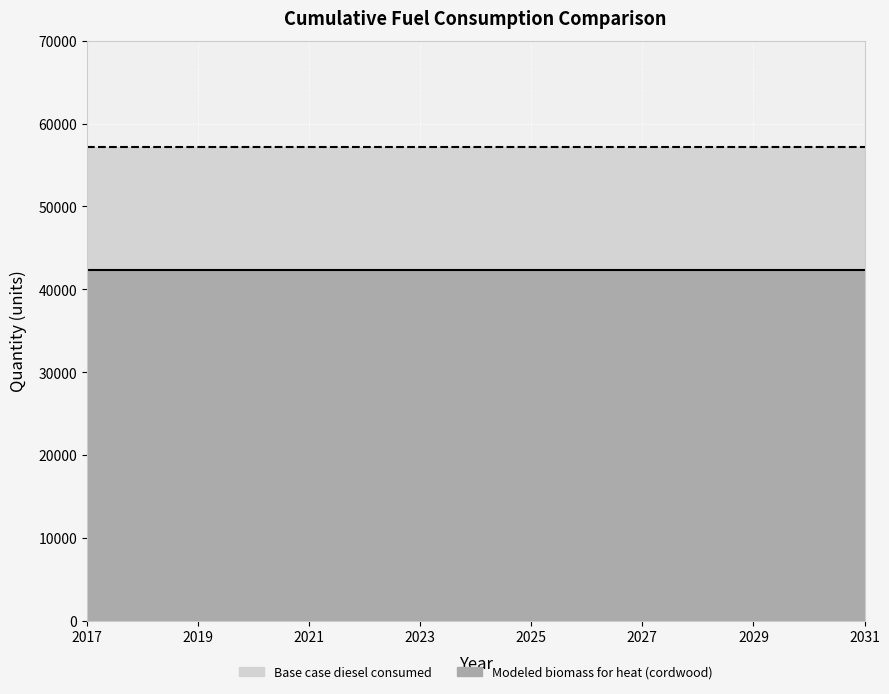

How many lines are shown in the chart?

2